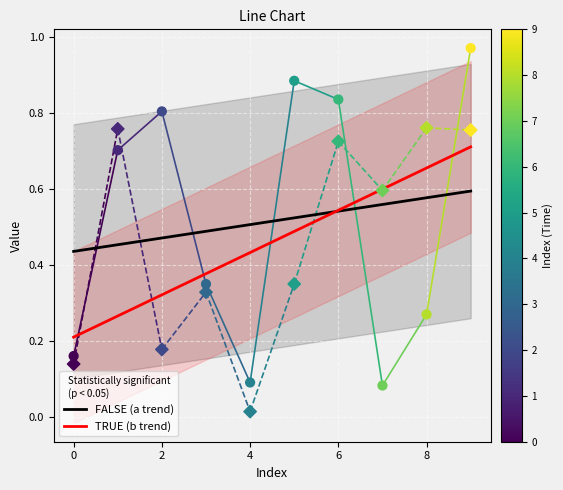

Which series contains the lowest Y value?

b